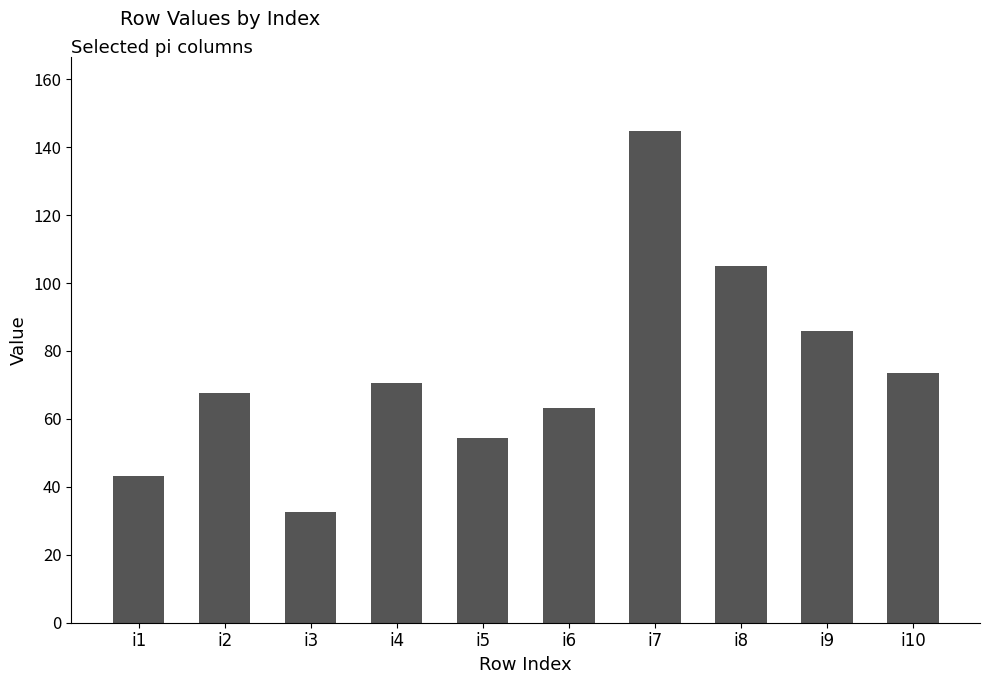

Which label corresponds to the smallest value in the chart?

i3